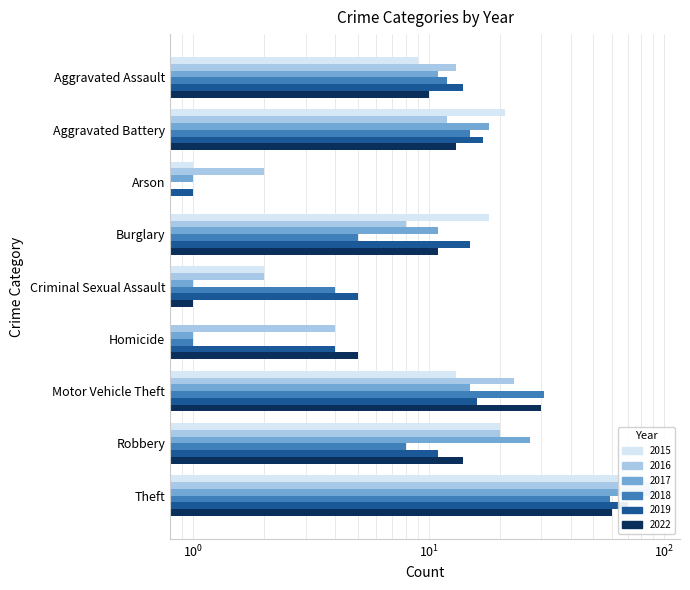

Is the value of 2018 at Robbery greater than the value of 2016 at Motor Vehicle Theft?

No